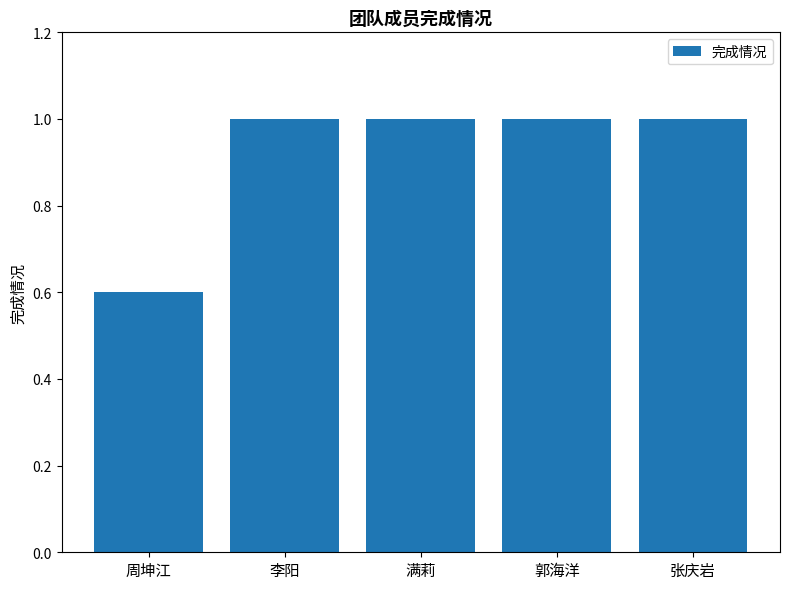

Are the bars horizontal?

No